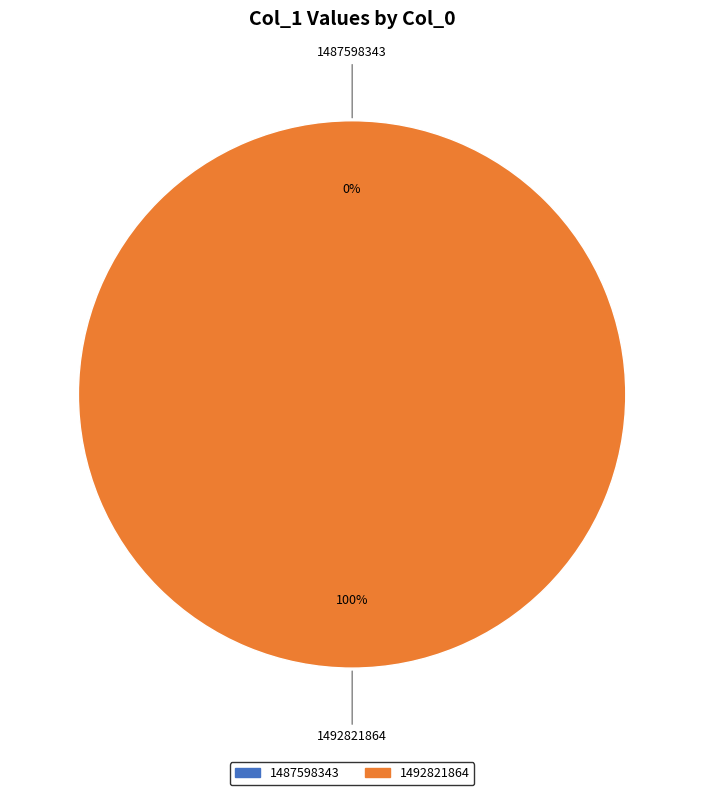

Which category has the smallest portion of the pie?

1487598343